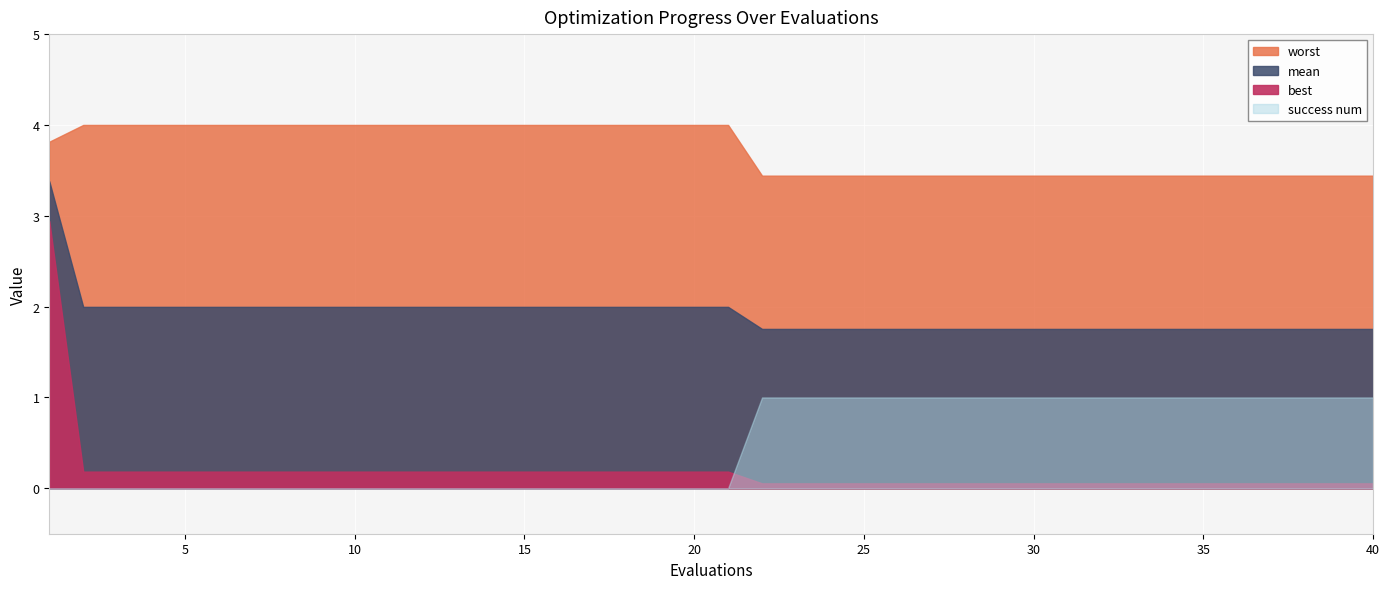

What is the total value across all series at 39?

6.3